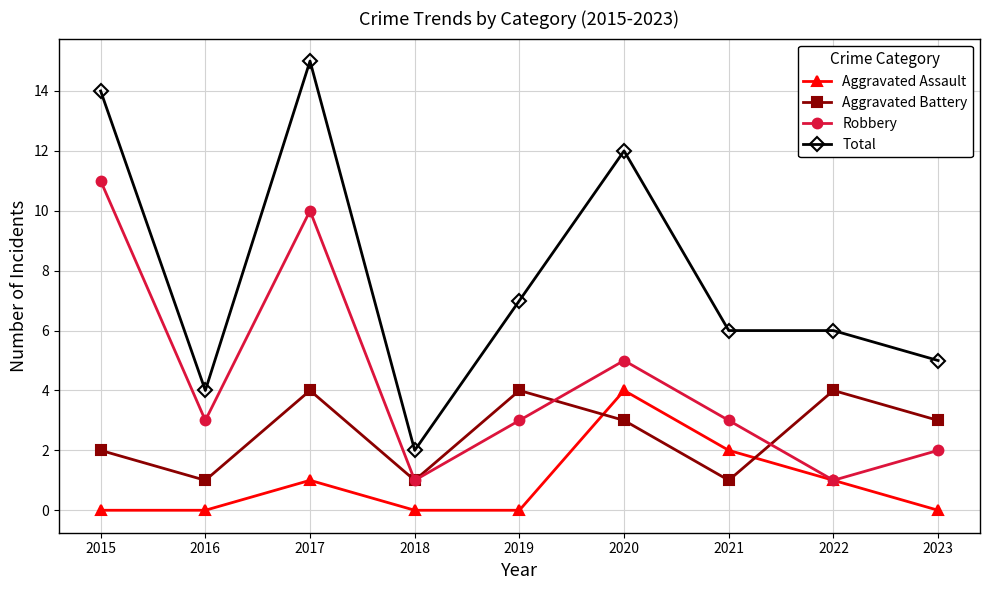

Rank the series by their average value, from lowest to highest.

Aggravated Assault, Aggravated Battery, Robbery, Total